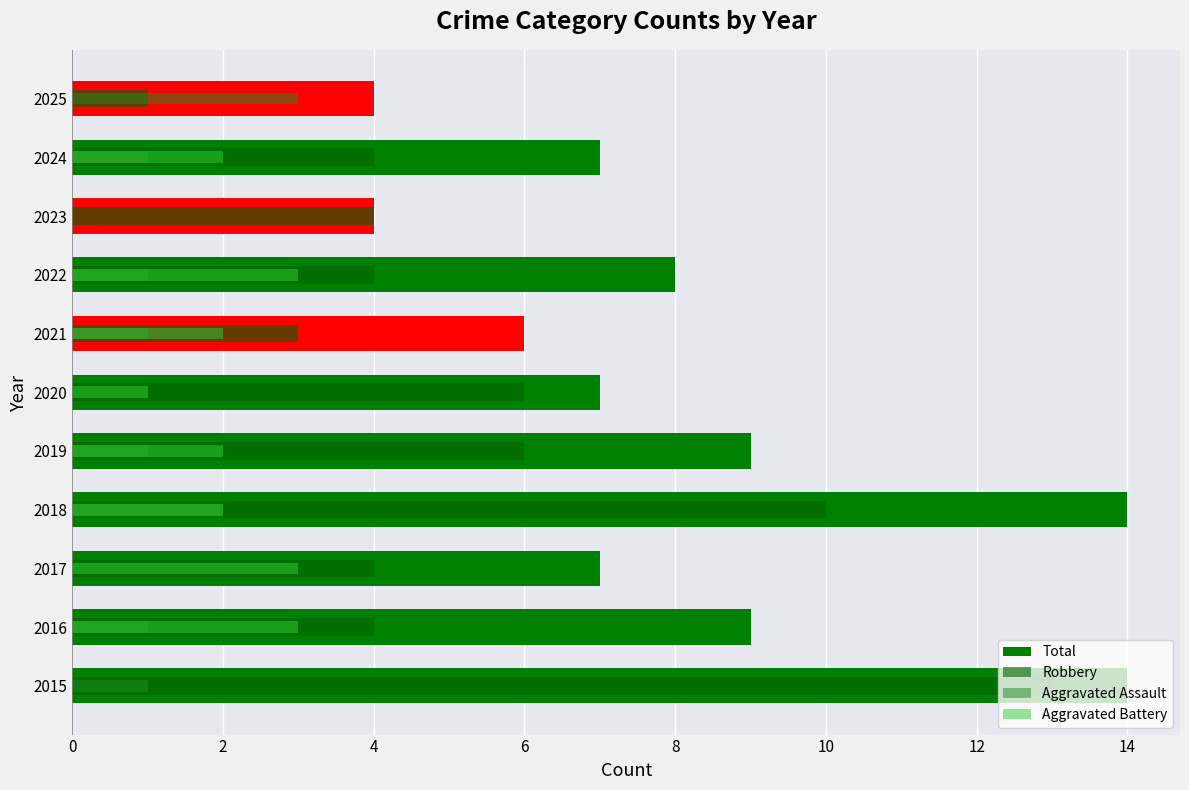

At how many categories does at least one series exceed 2?

11